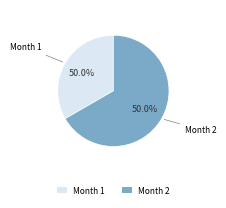

Which slice is the smallest?

1